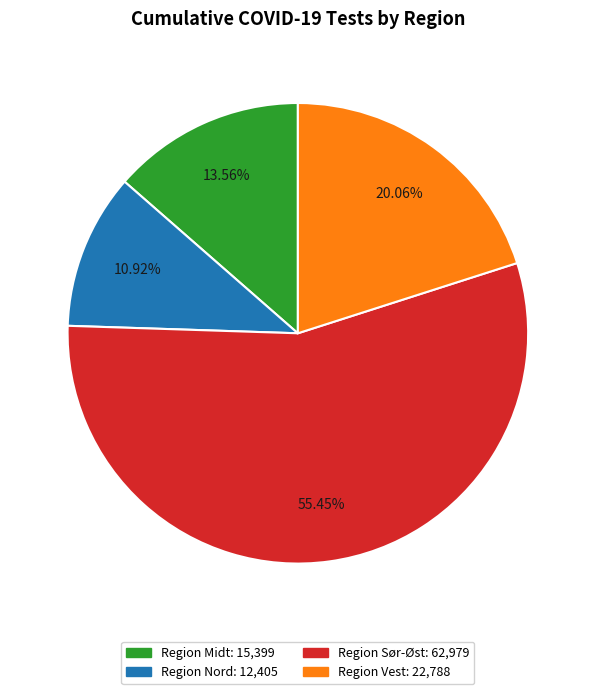

To the nearest percent, what is the average slice percentage?

25%